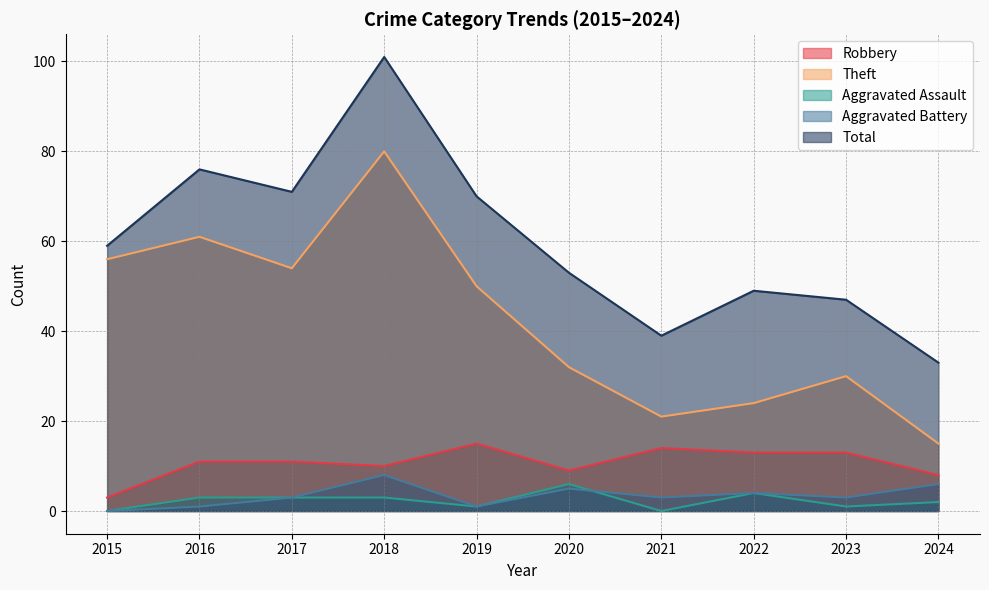

In Total, how many points are lower than both neighbors (excluding endpoints)?

2